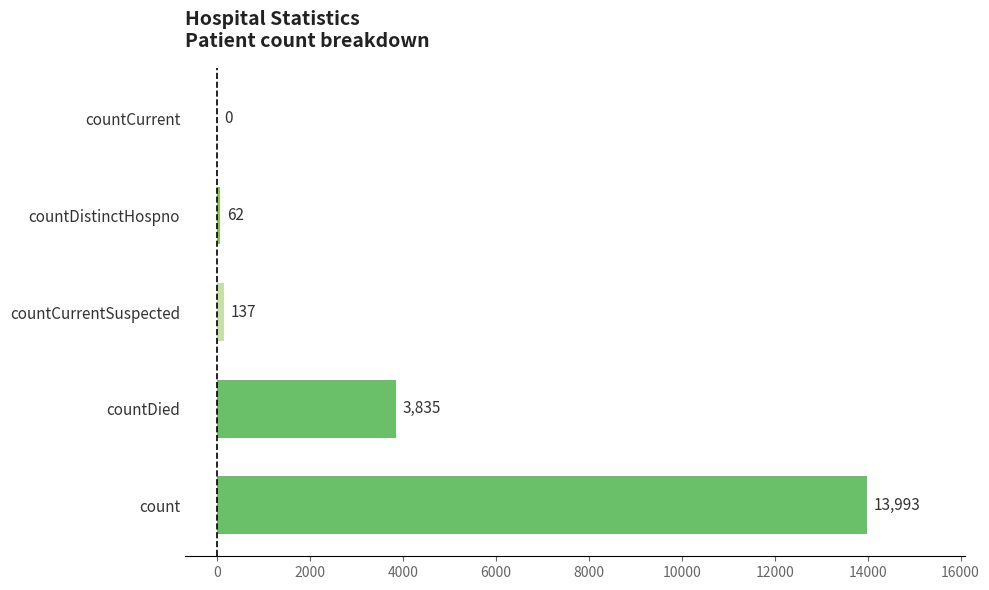

Which label corresponds to the largest value in the chart?

count